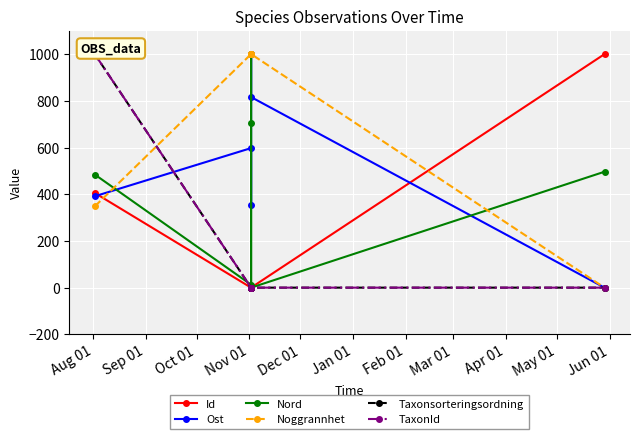

What is the average value of the Id series?

234.3